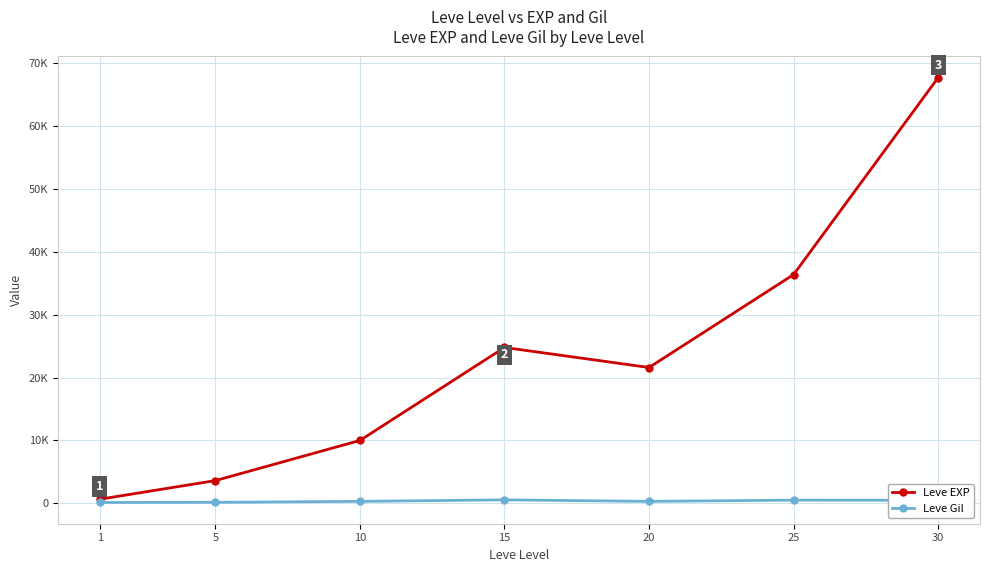

The value of Leve Gil at 15 is 223. True or false?

False